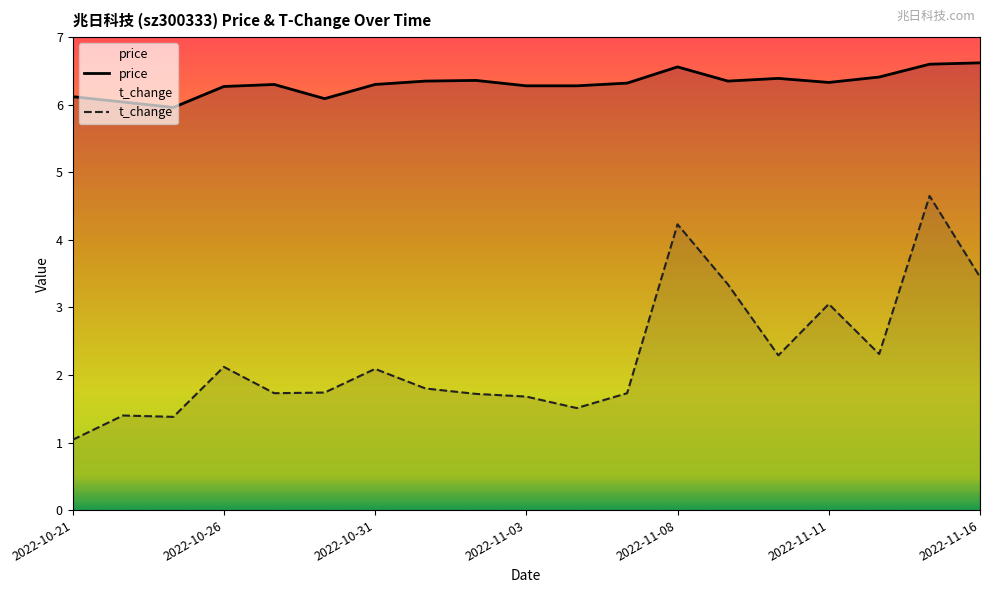

At which label does price first exceed 6?

2022-10-21